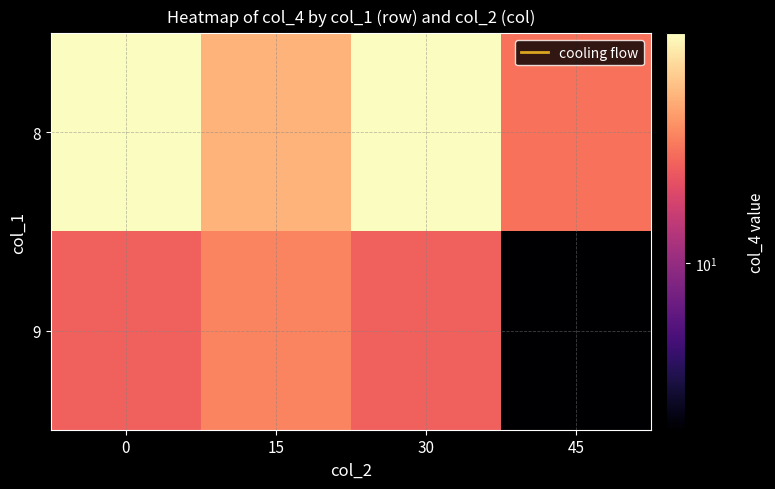

What is the difference between the highest and lowest values at 15?

3